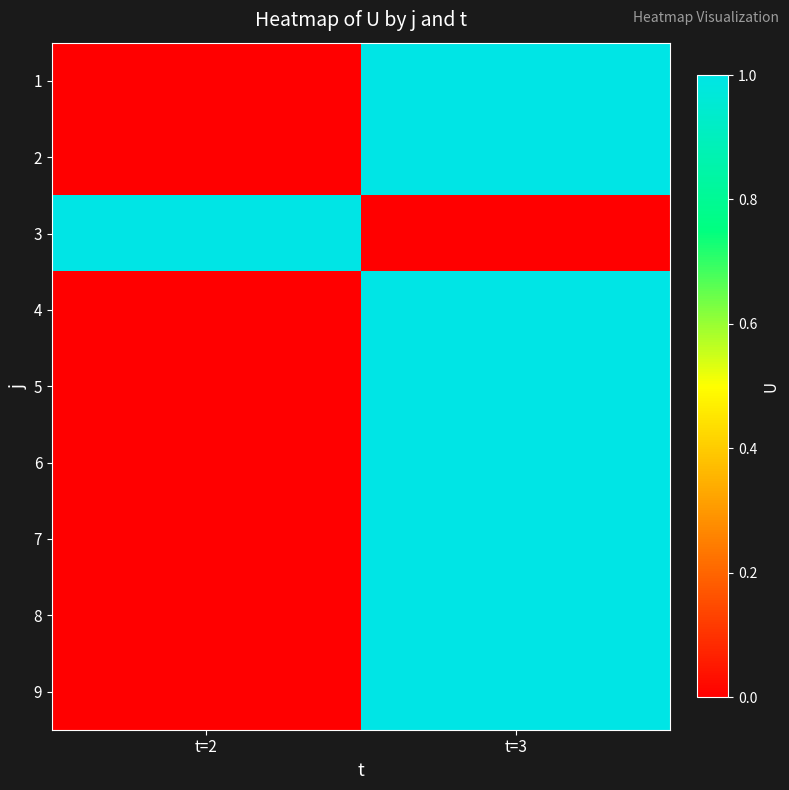

Count the number of categories in the chart.

2